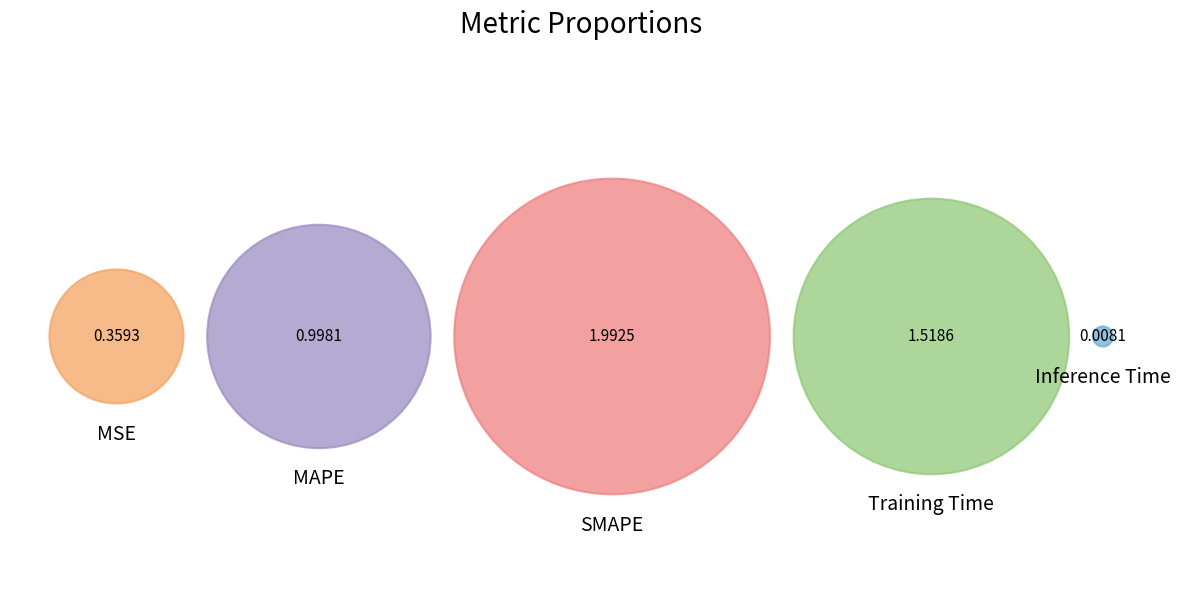

The Inference Time slice represents 1% of the pie. True or false?

False